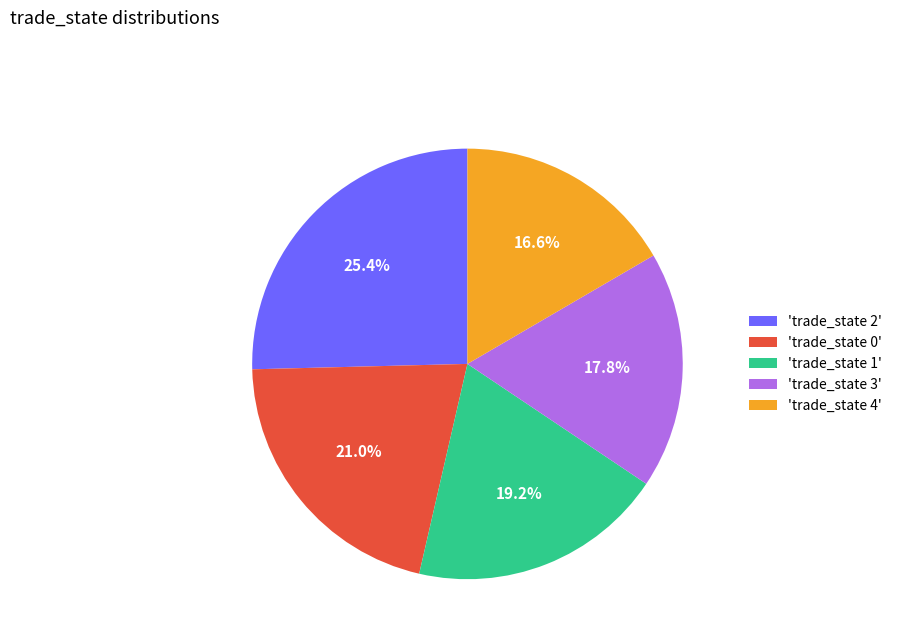

Which category has the smallest portion of the pie?

'trade_state 4'